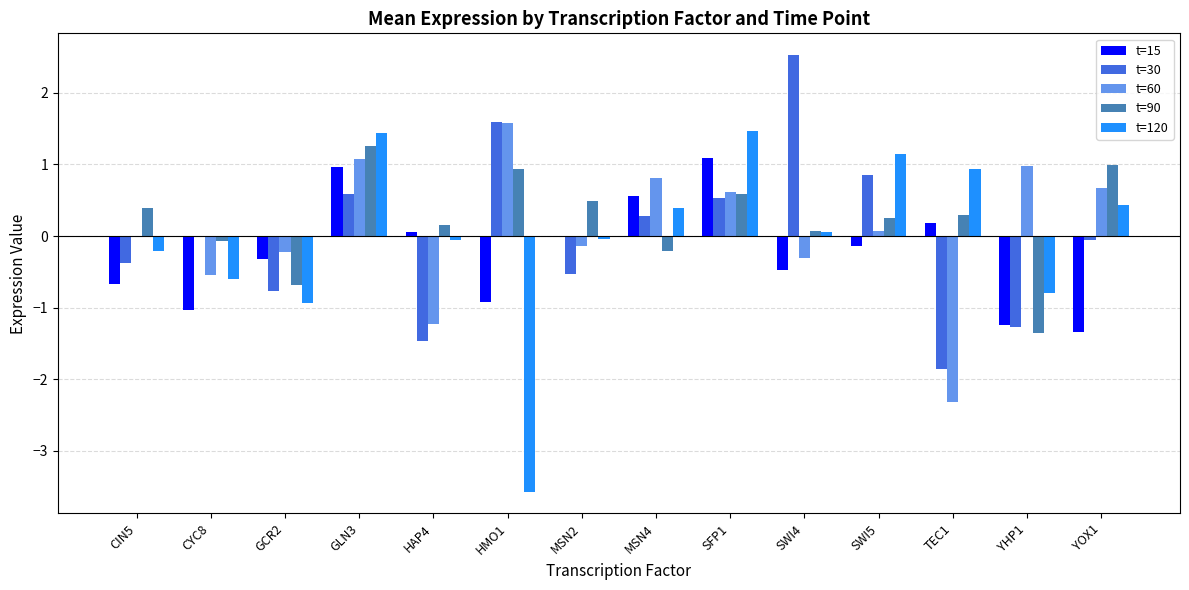

Is it true that t=120 equals 0.4 at YOX1?

True